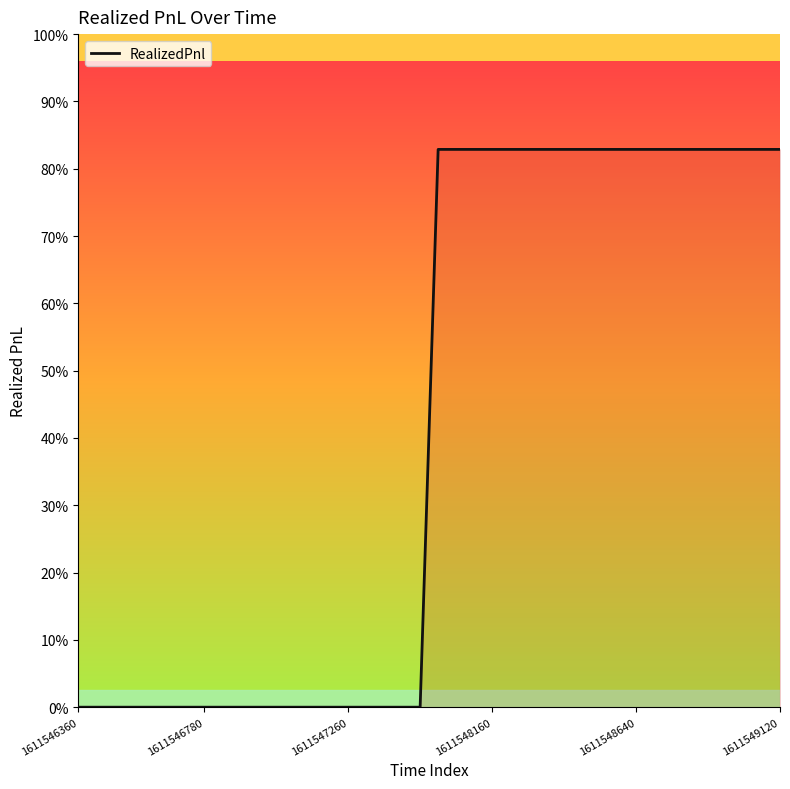

Is this an area chart (filled region under the line)?

Yes